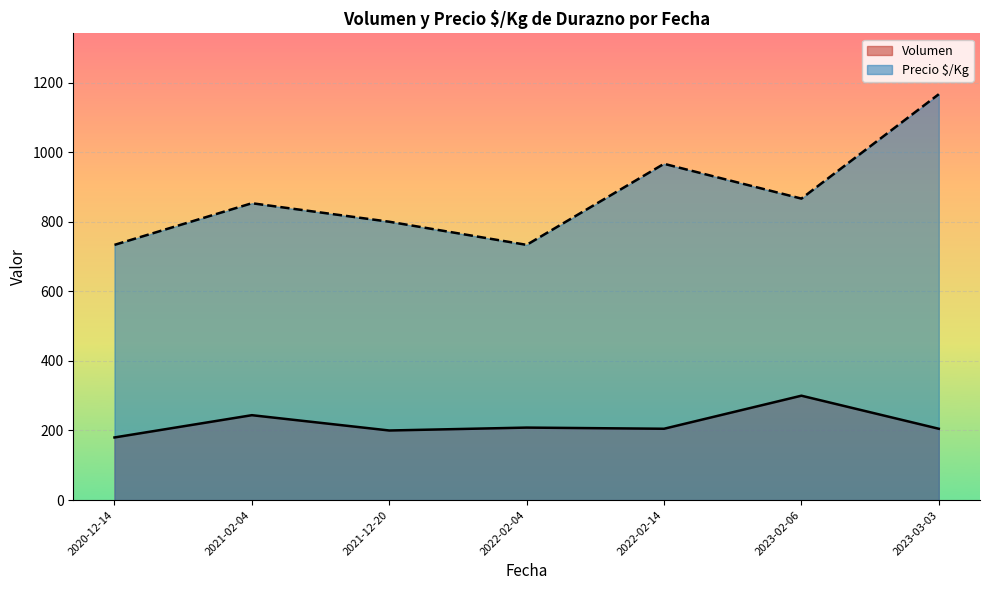

What is the total value across all series at 2022-02-04?

941.8